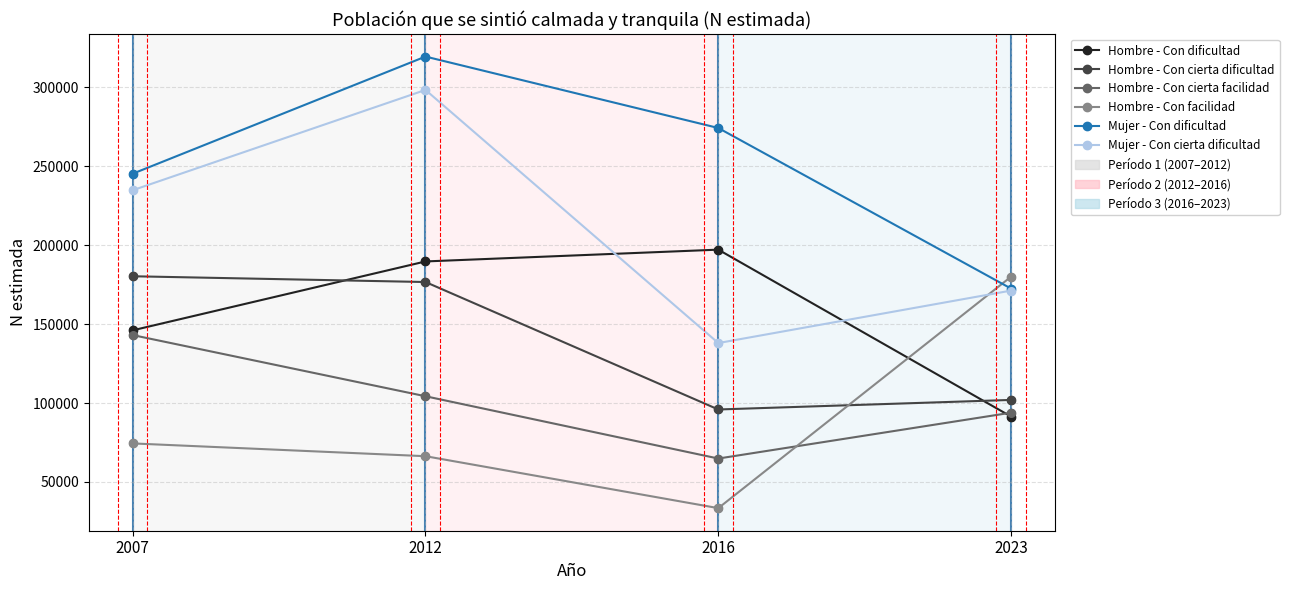

What is the total value across all series at 2007?

1023982